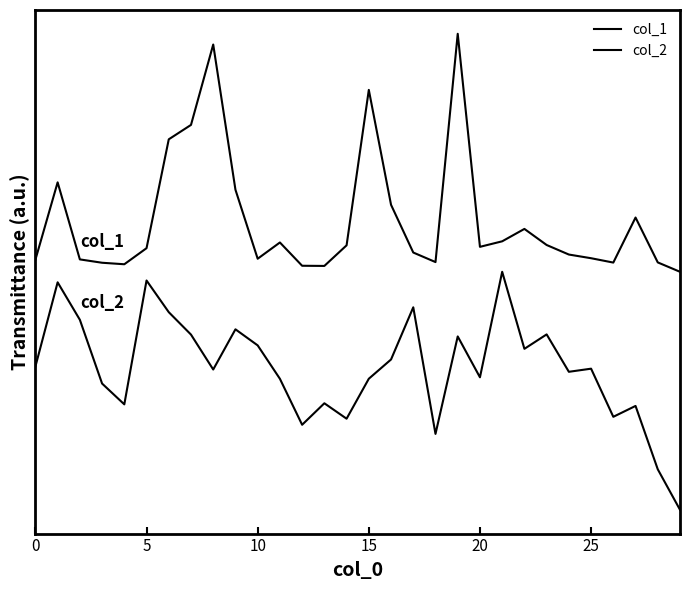

Which series has the widest spread of values?

col_1